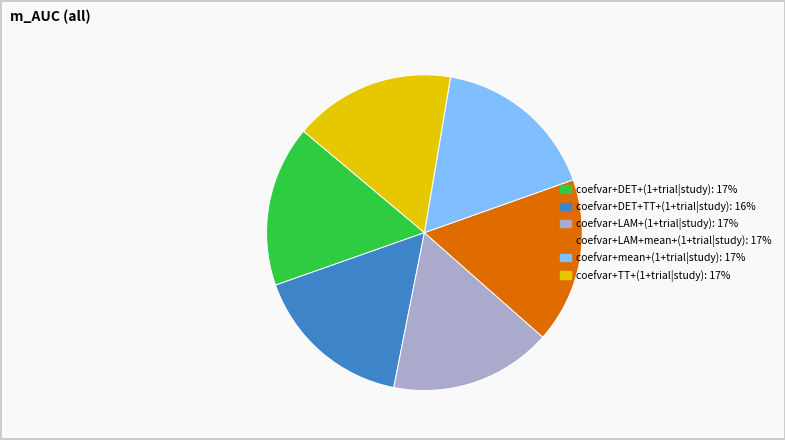

Combined, do coefvar+LAM+(1+trial|study) and coefvar+mean+(1+trial|study) account for over 50%?

No